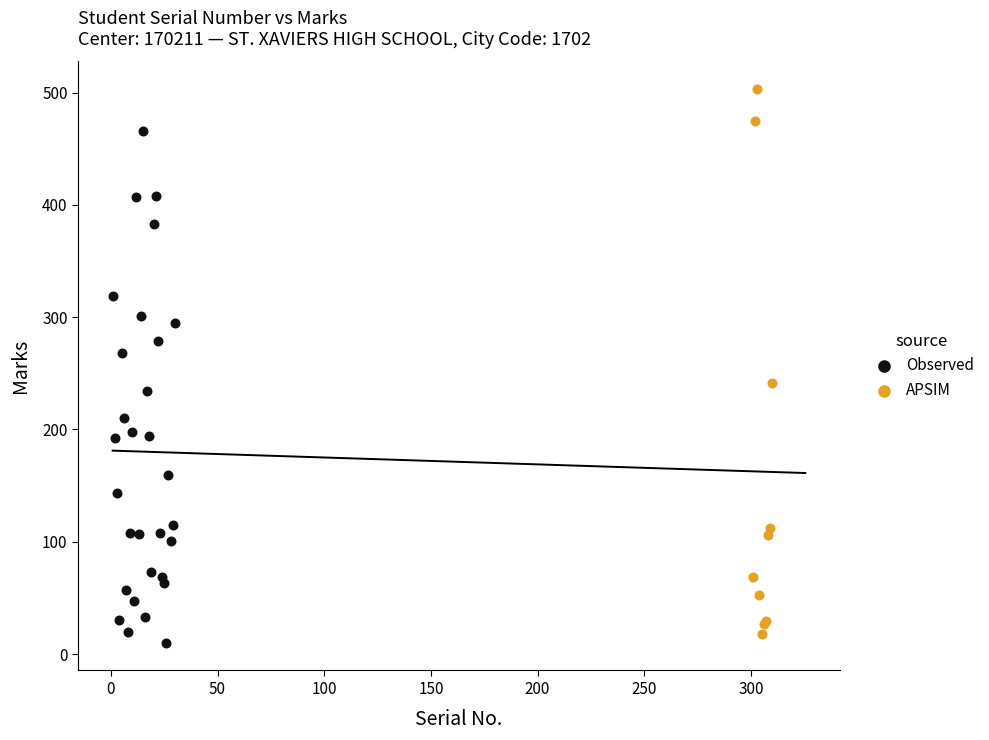

Which series reaches the maximum Y coordinate?

APSIM